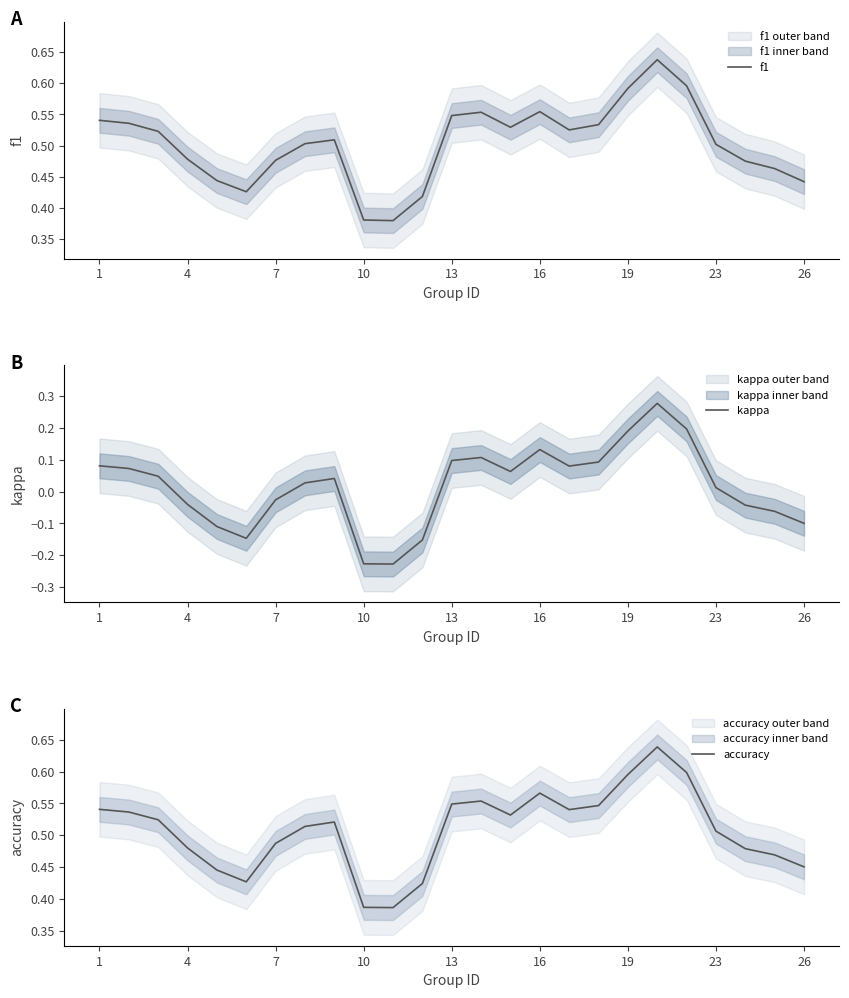

What is the spread (max minus min) of values at 11?

0.6